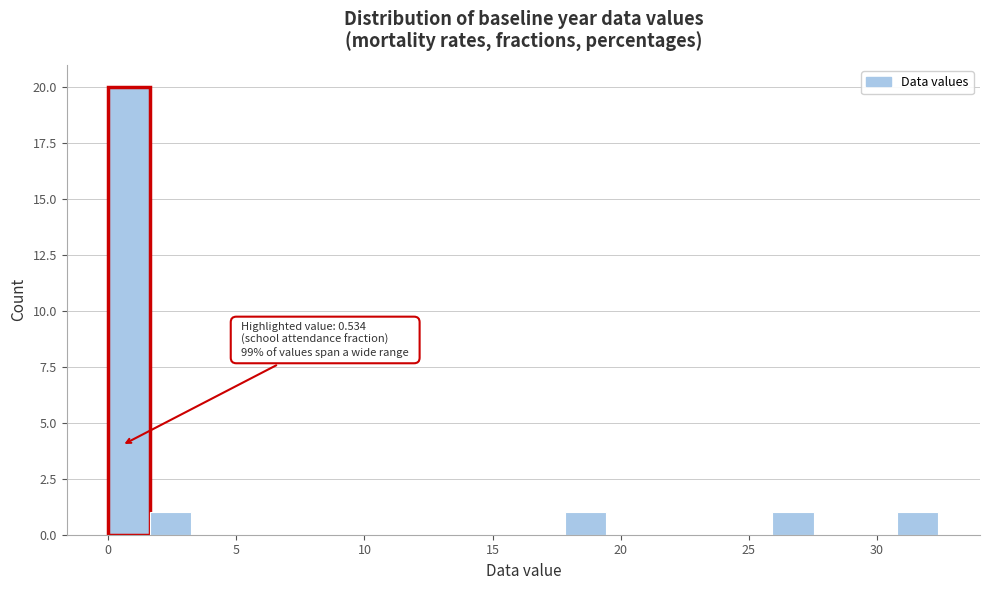

Read against the x-axis, roughly where is the centre of the tallest bar?

1.0